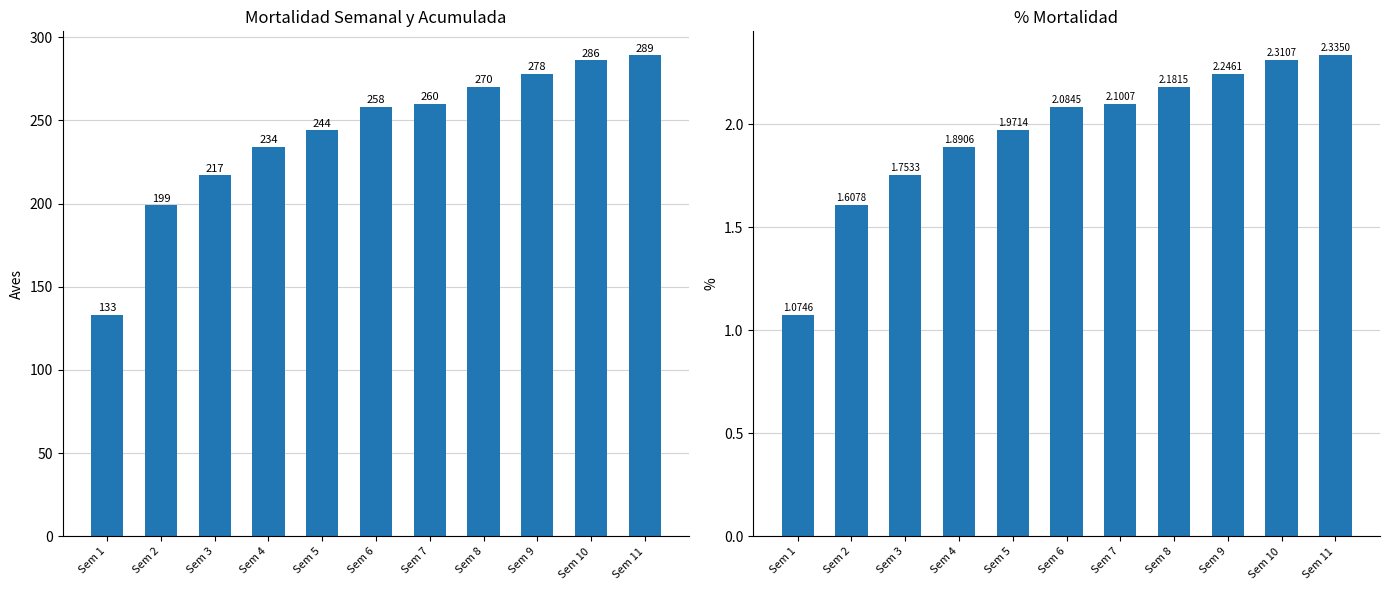

Is it true that Mortalidad Acumulada equals 244.0 at Sem 5?

True